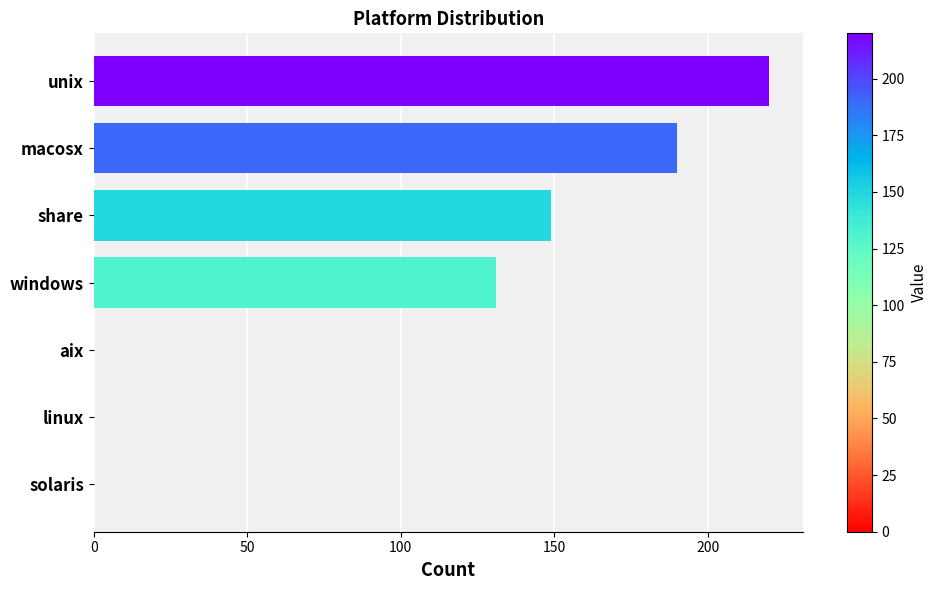

What is the change in value from macosx to share?

-41